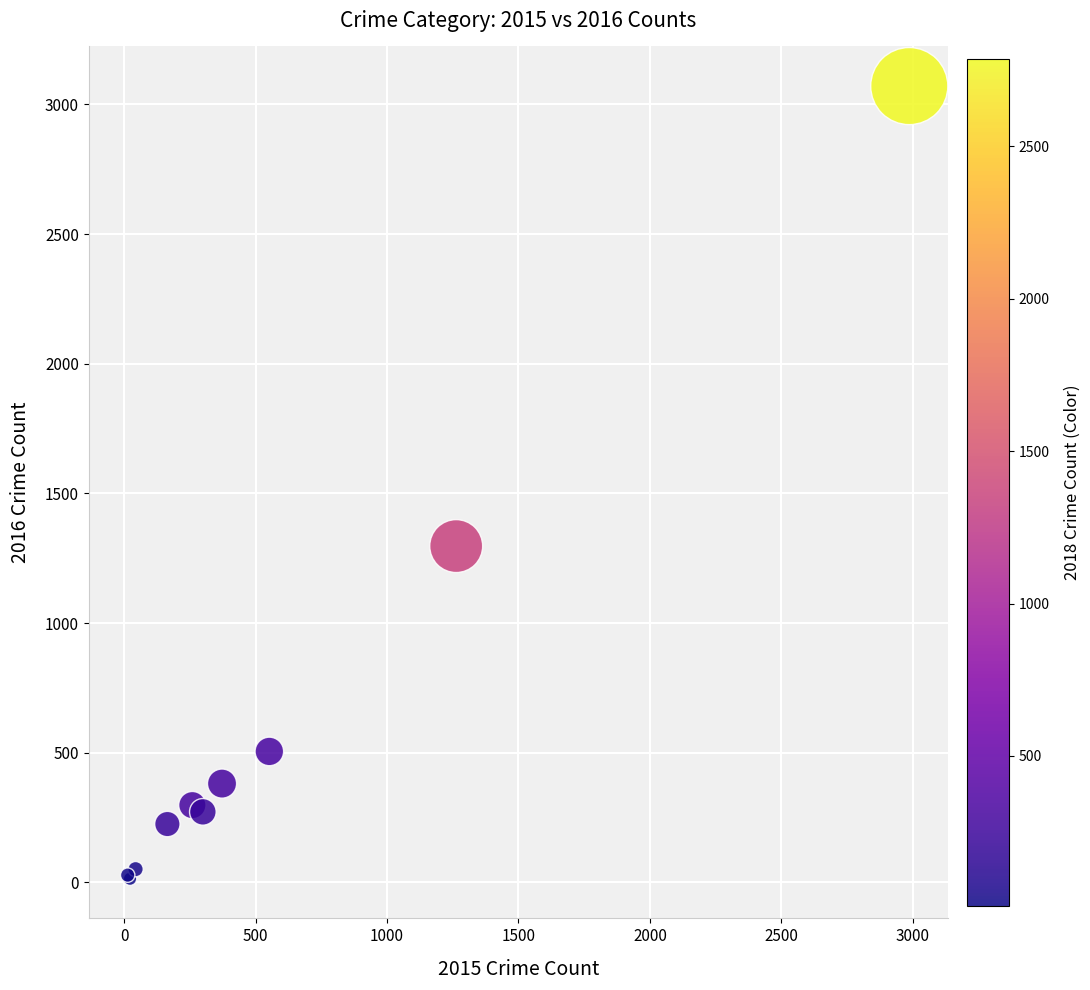

What Y value in the scatter plot is closest to 1542?

1297